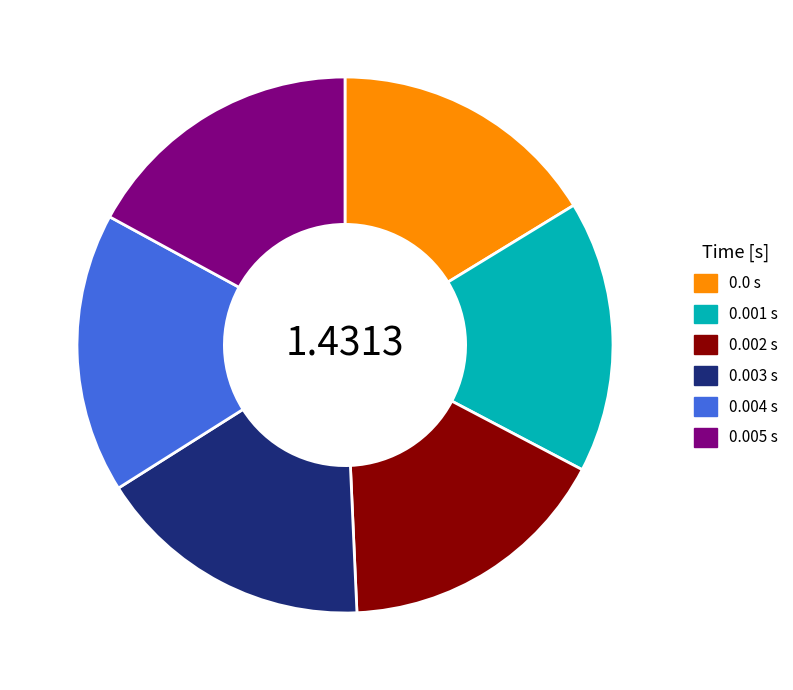

Does any single category account for the majority?

No